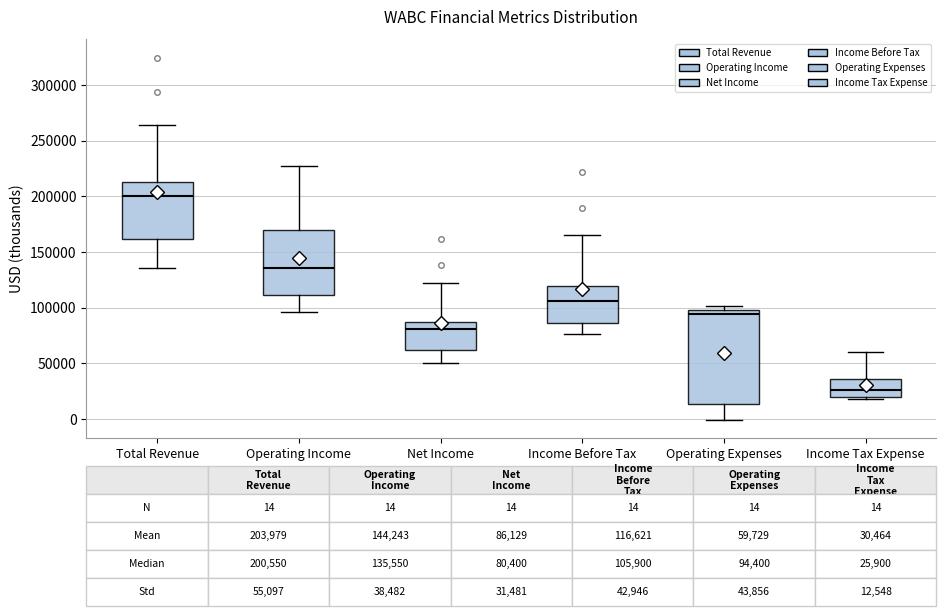

Which box is the tallest, from its lower edge to its upper edge?

Operating Expenses